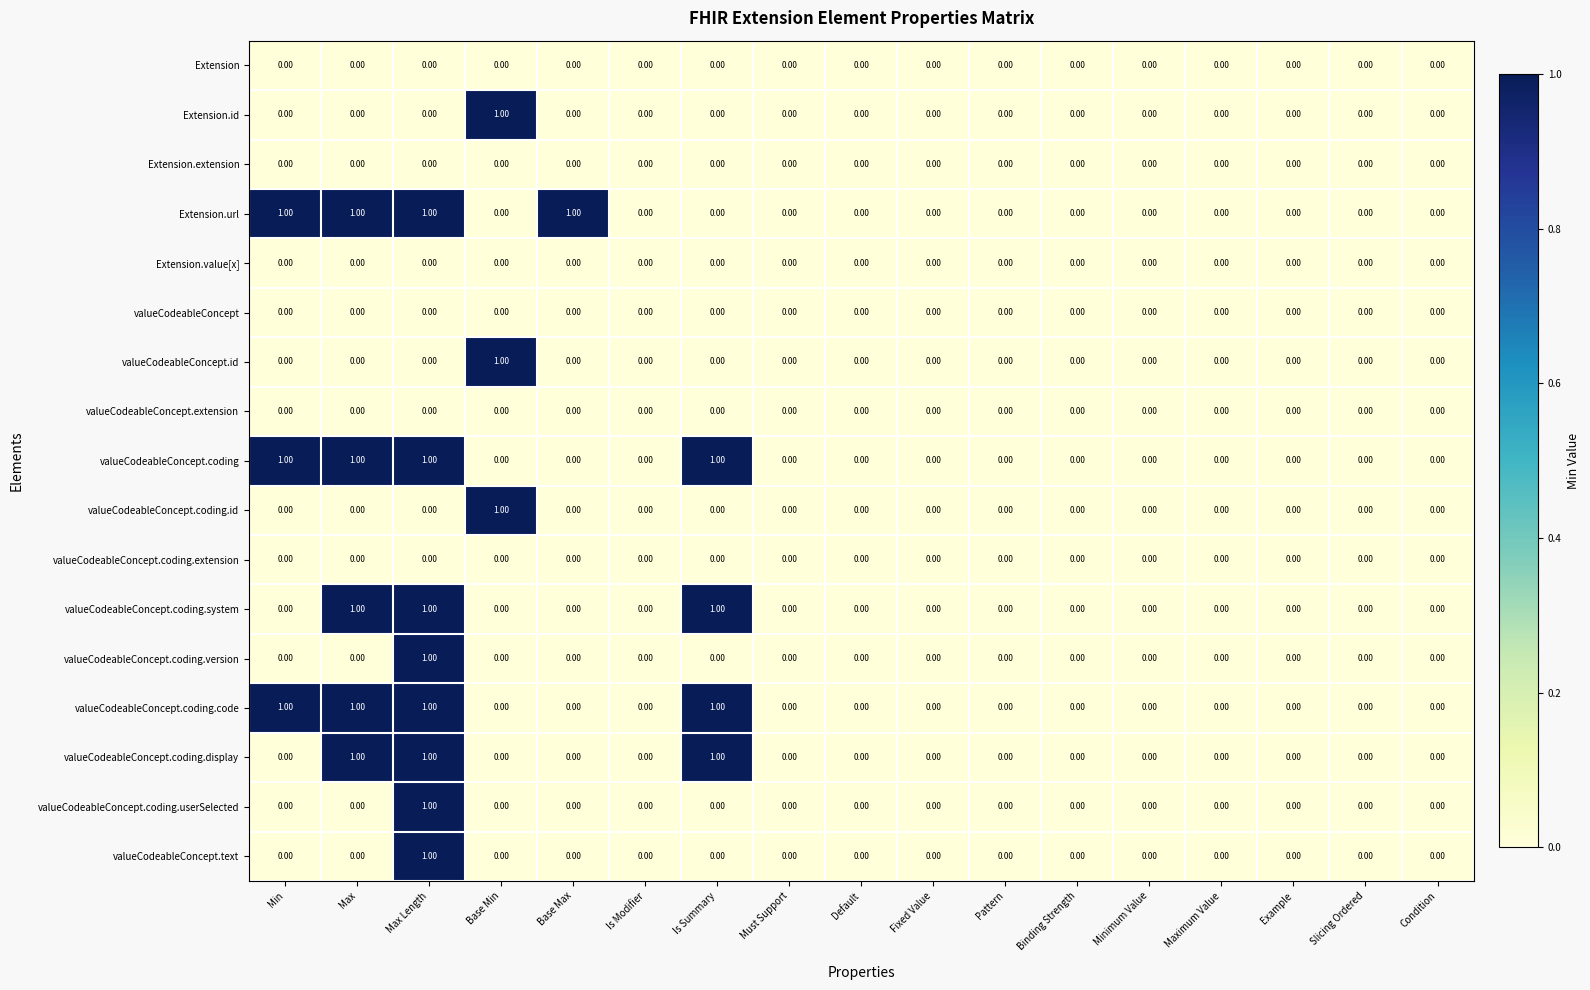

What is the sum of all valueCodeableConcept.coding values?

4